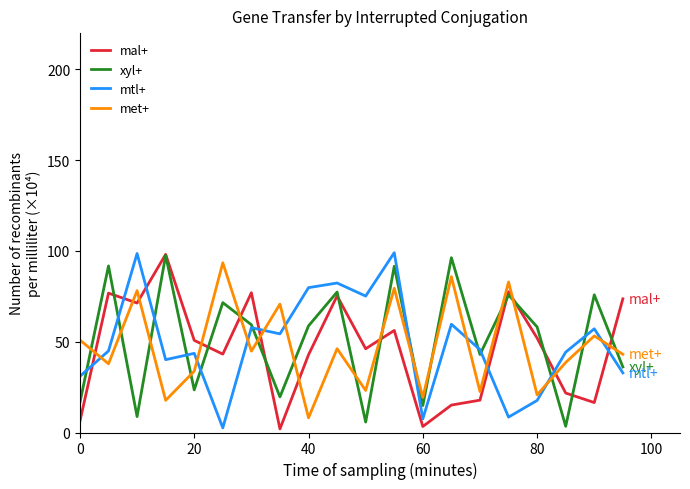

What is the greatest value displayed?

99.1